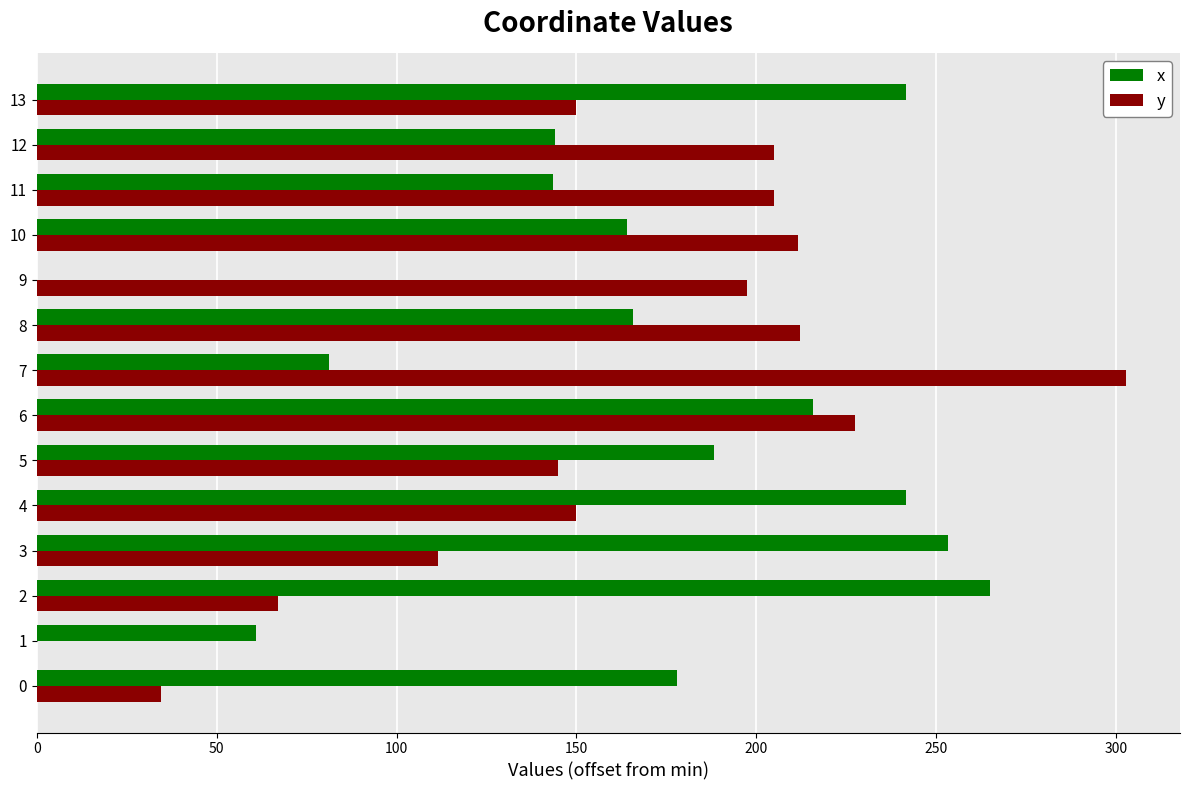

What is the greatest value displayed?

302.6